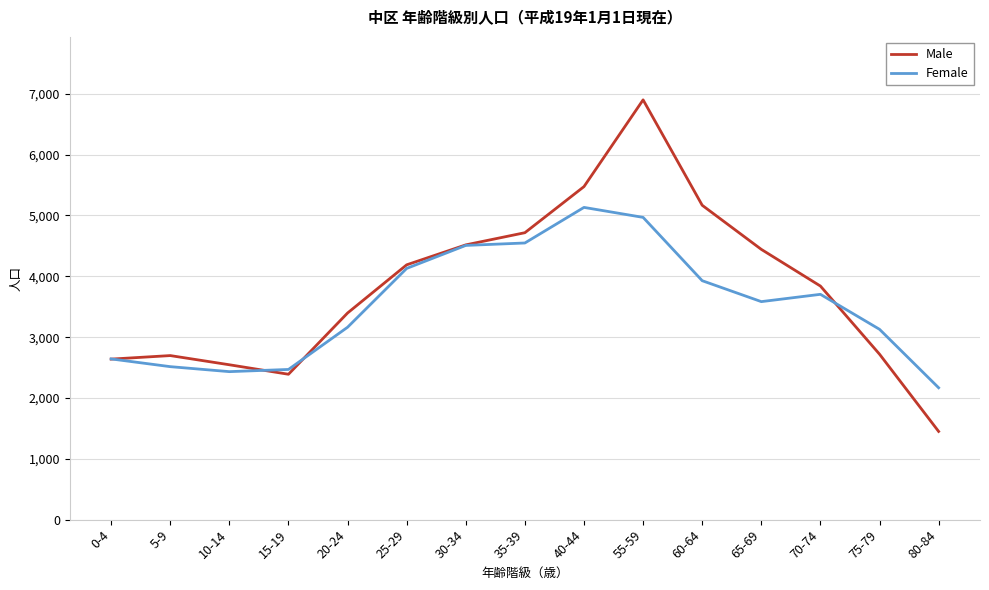

What is the approximate value of Male at 70-74?

3840